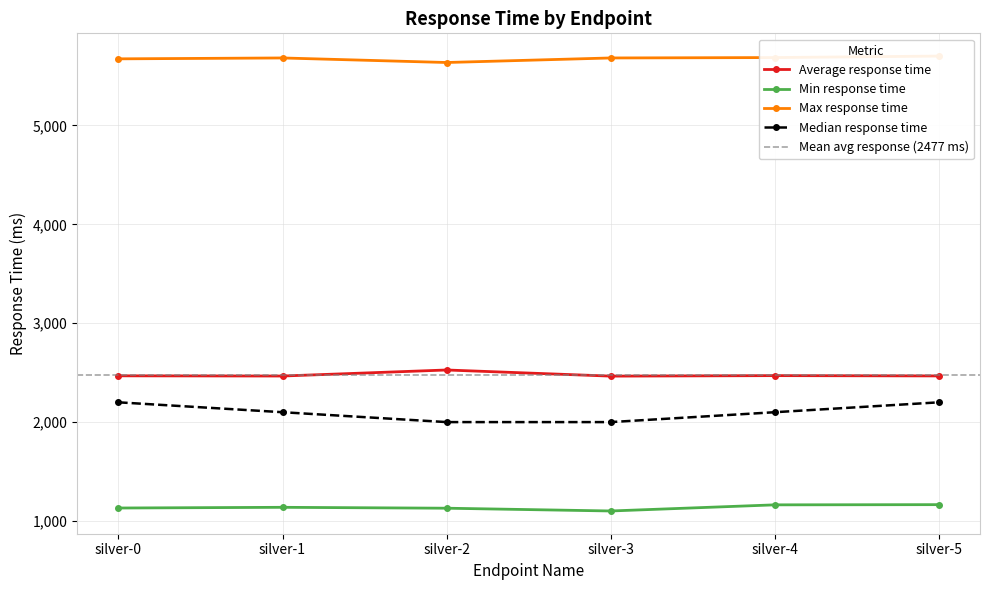

How many values in the Max response time series are below 5683?

2